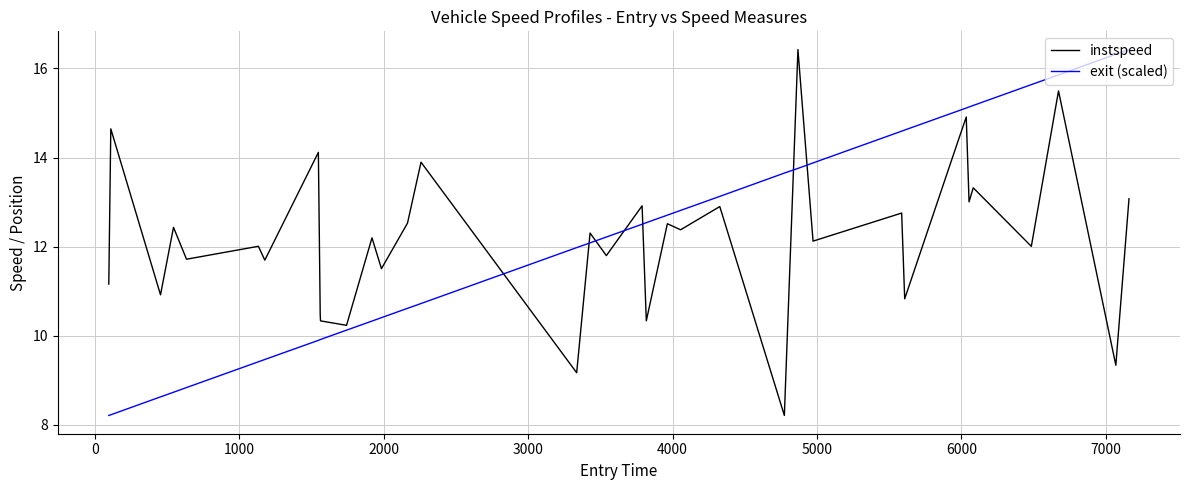

After their last crossing, which series has the higher values: exit (scaled) or instspeed?

exit (scaled)